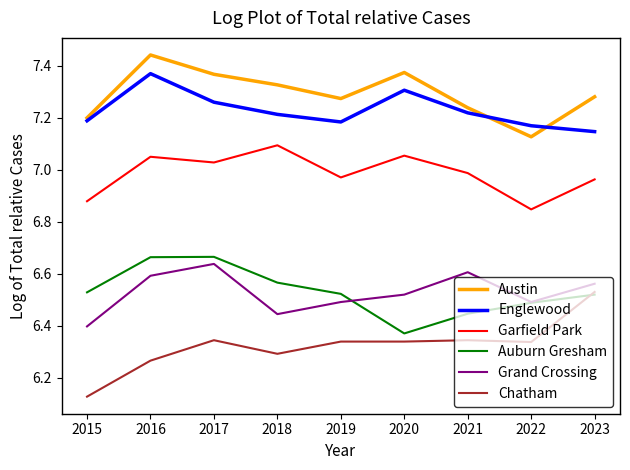

What is the total value across all series at 2019?

40.8